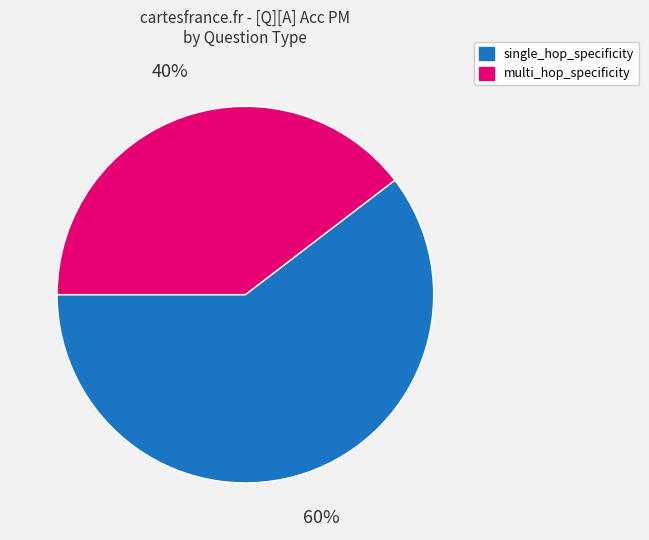

To the nearest percent, what is the combined percentage of single_hop_specificity and multi_hop_specificity?

100%